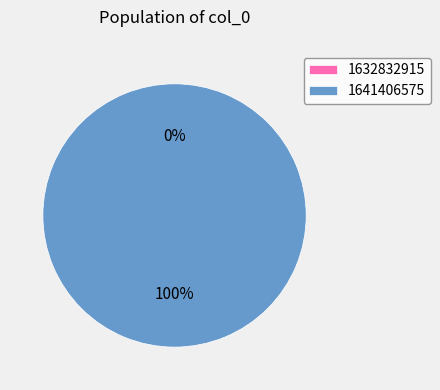

Which slice is the smallest?

1632832915